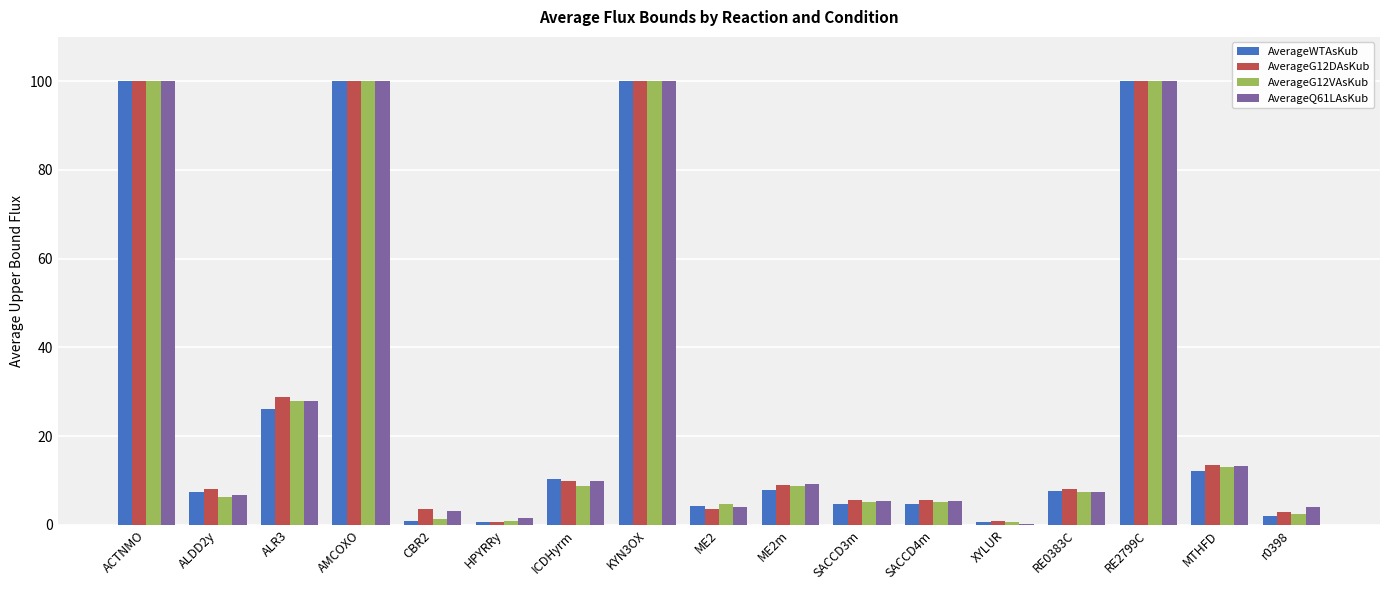

How many groups of bars are there?

17